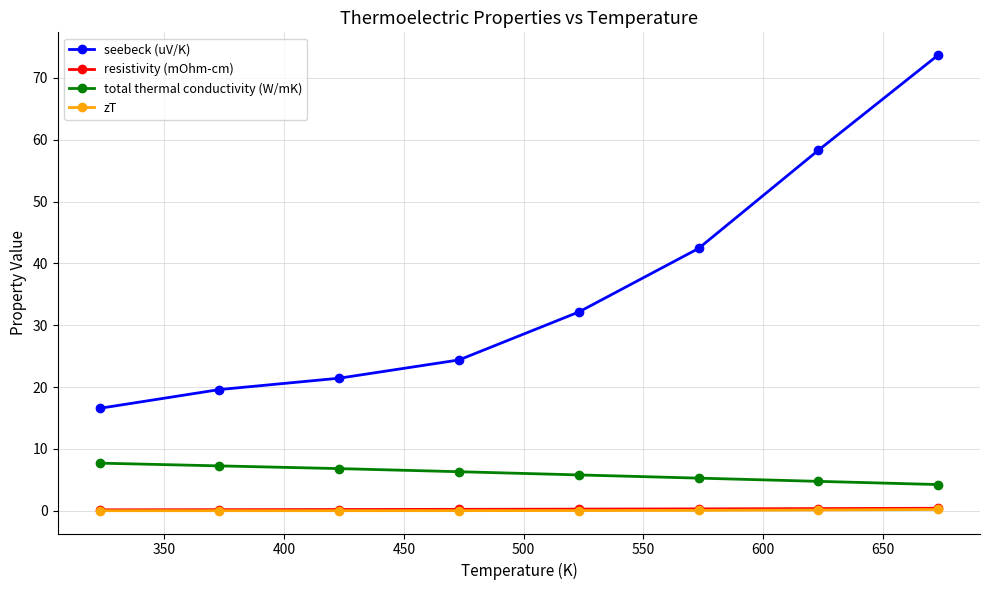

True or false: resistivity (mOhm-cm) and total thermal conductivity (W/mK) intersect in this chart.

False